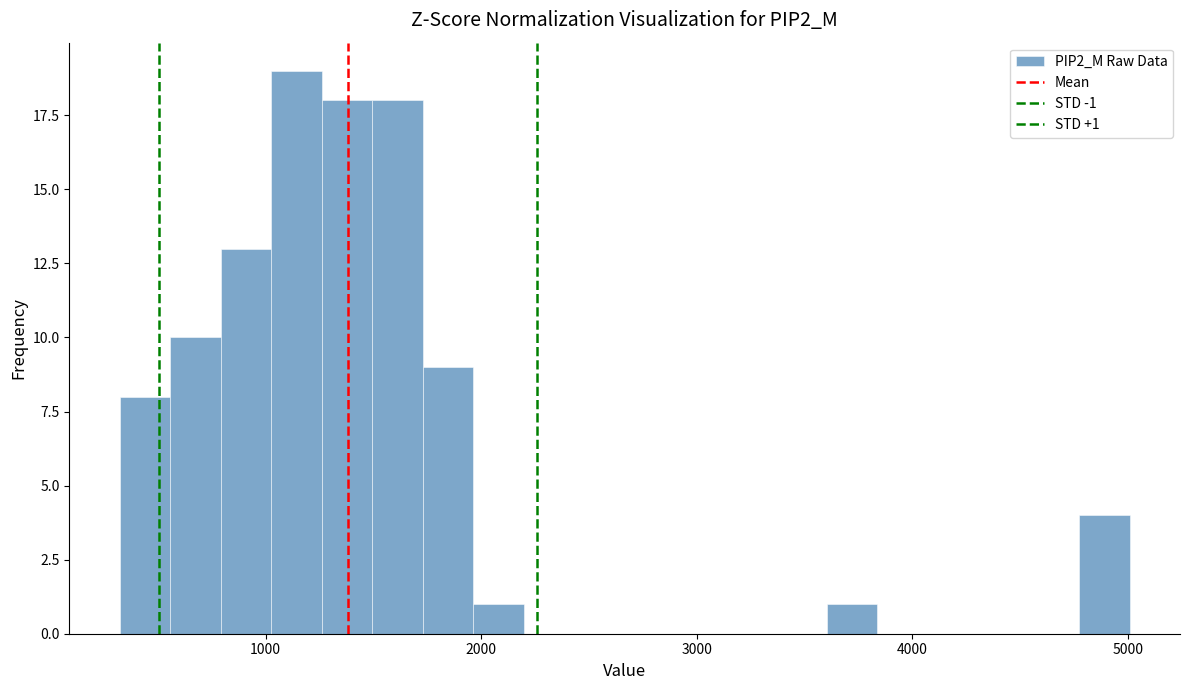

Read against the x-axis, roughly where is the centre of the tallest bar?

1100